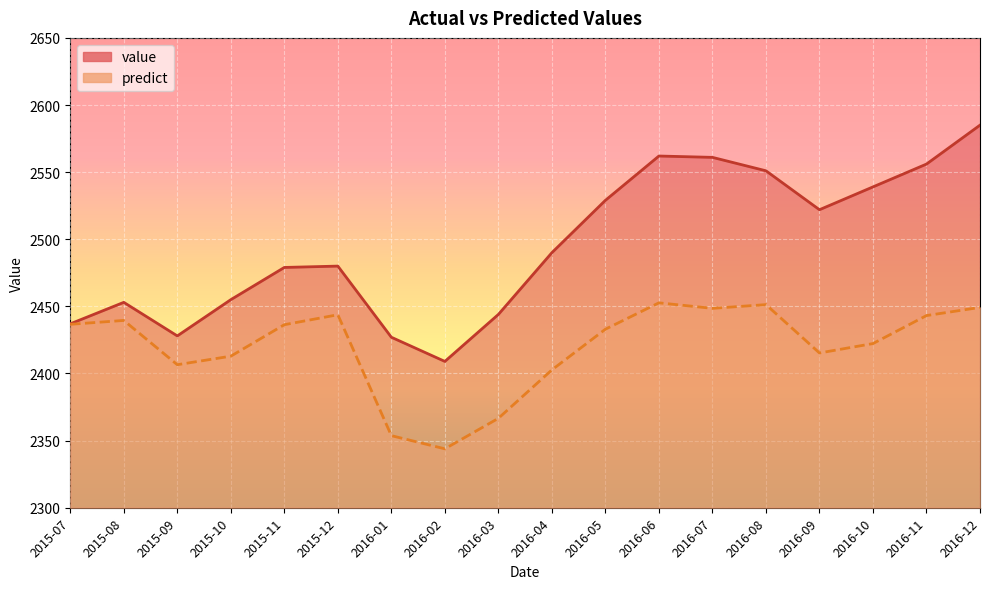

Reading left to right, transcribe all the data shown in this chart.

value: 2015-07=2437.0	2015-08=2453.0	2015-09=2428.0	2015-10=2455.0	2015-11=2479.0	2015-12=2480.0	2016-01=2427.0	2016-02=2409.0	2016-03=2444.0	2016-04=2490.0	2016-05=2529.0	2016-06=2562.0	2016-07=2561.0	2016-08=2551.0	2016-09=2522.0	2016-10=2539.0	2016-11=2556.0	2016-12=2585.0
predict: 2015-07=2436.6	2015-08=2439.5	2015-09=2406.5	2015-10=2412.9	2015-11=2436.3	2015-12=2443.8	2016-01=2353.7	2016-02=2343.9	2016-03=2366.6	2016-04=2402.7	2016-05=2433.0	2016-06=2452.6	2016-07=2448.5	2016-08=2451.3	2016-09=2415.3	2016-10=2422.3	2016-11=2443.1	2016-12=2449.2